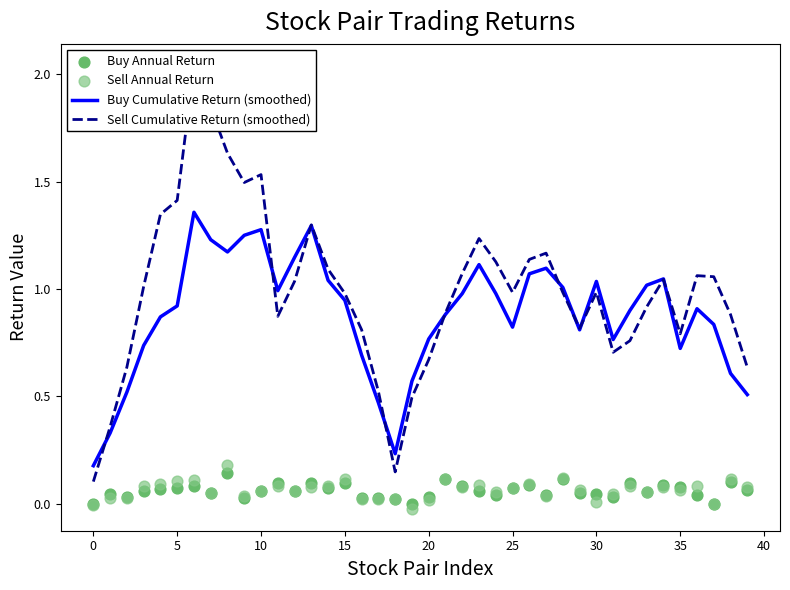

Which series has the widest spread of Y values?

Sell Cumulative Return (smoothed)